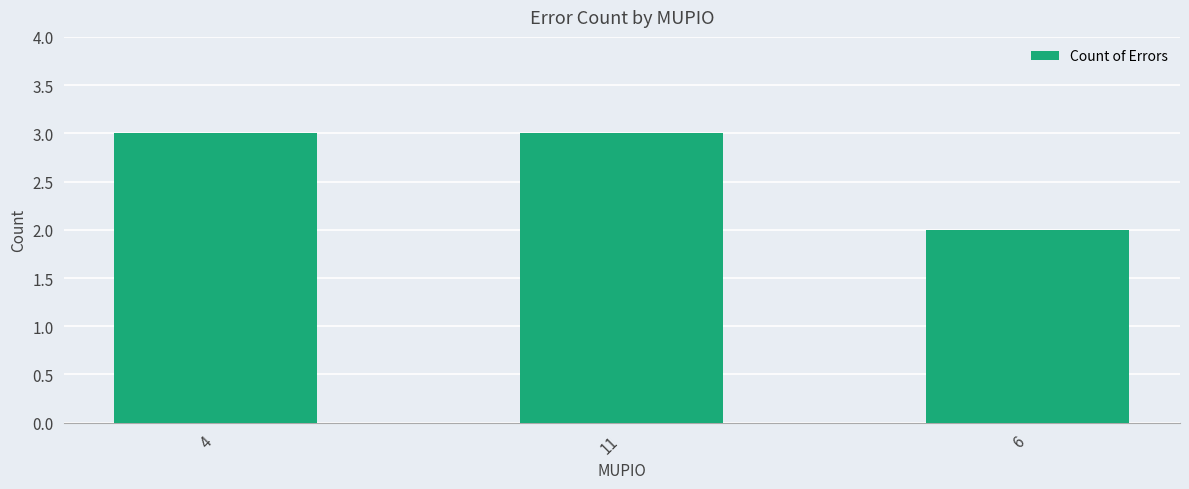

Count the number of data series in this chart.

1